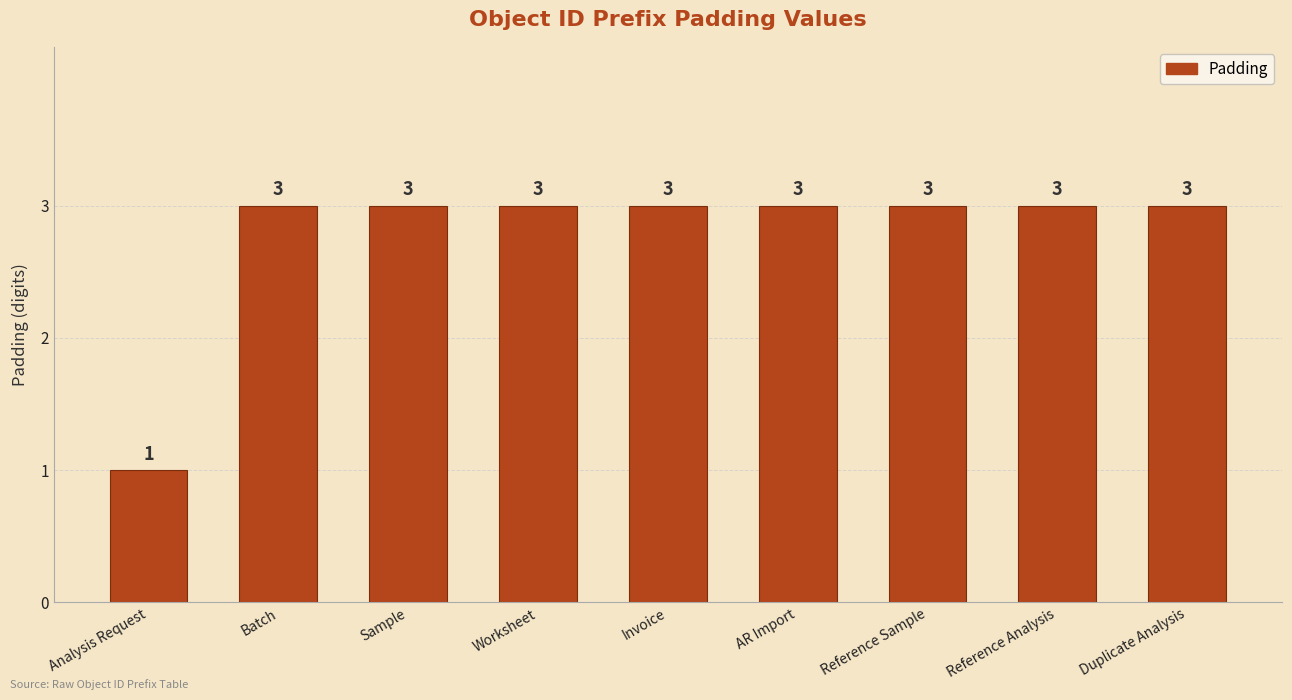

The value at Batch is 3. True or false?

True